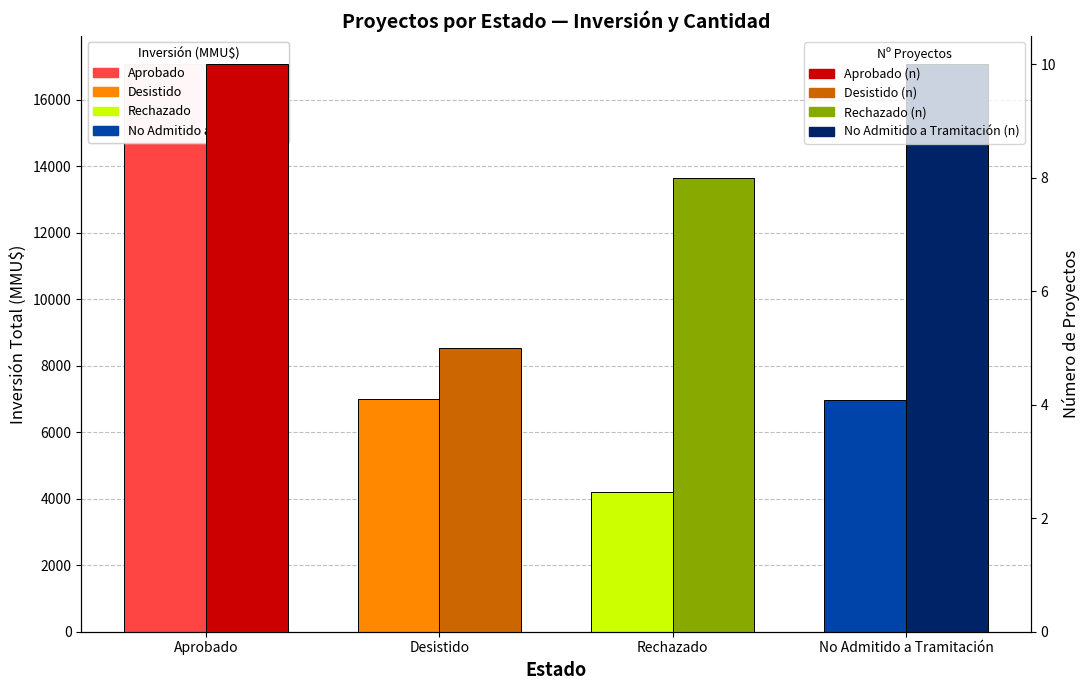

What is the label of the 1st bar from the right?

No Admitido a Tramitación